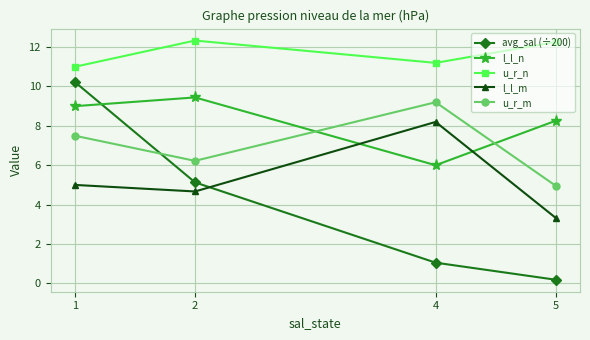

True or false: u_r_n and avg_sal (÷200) intersect in this chart.

False